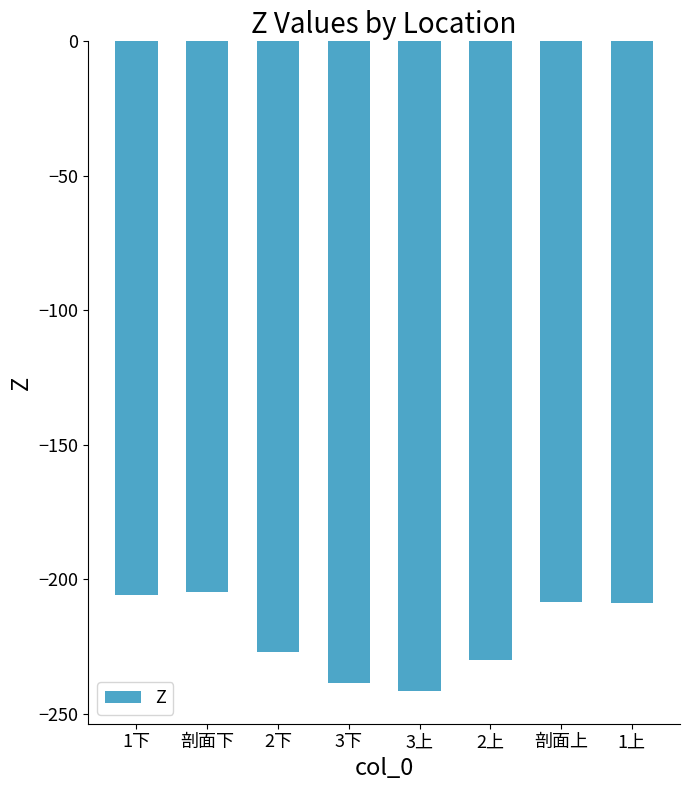

What is the label of the 6th bar from the right?

2下